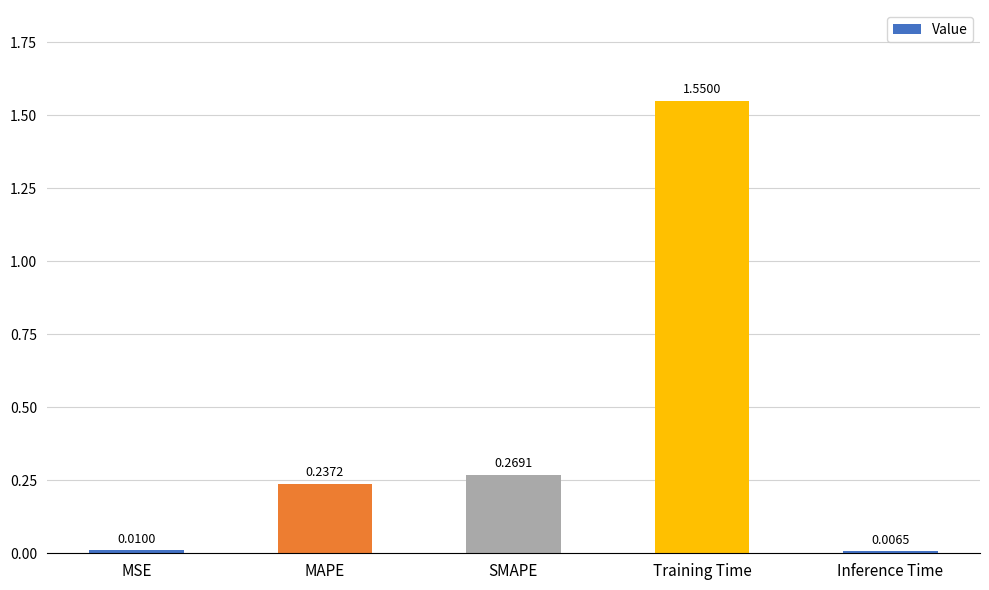

At which category does the chart reach its peak across all series?

Training Time